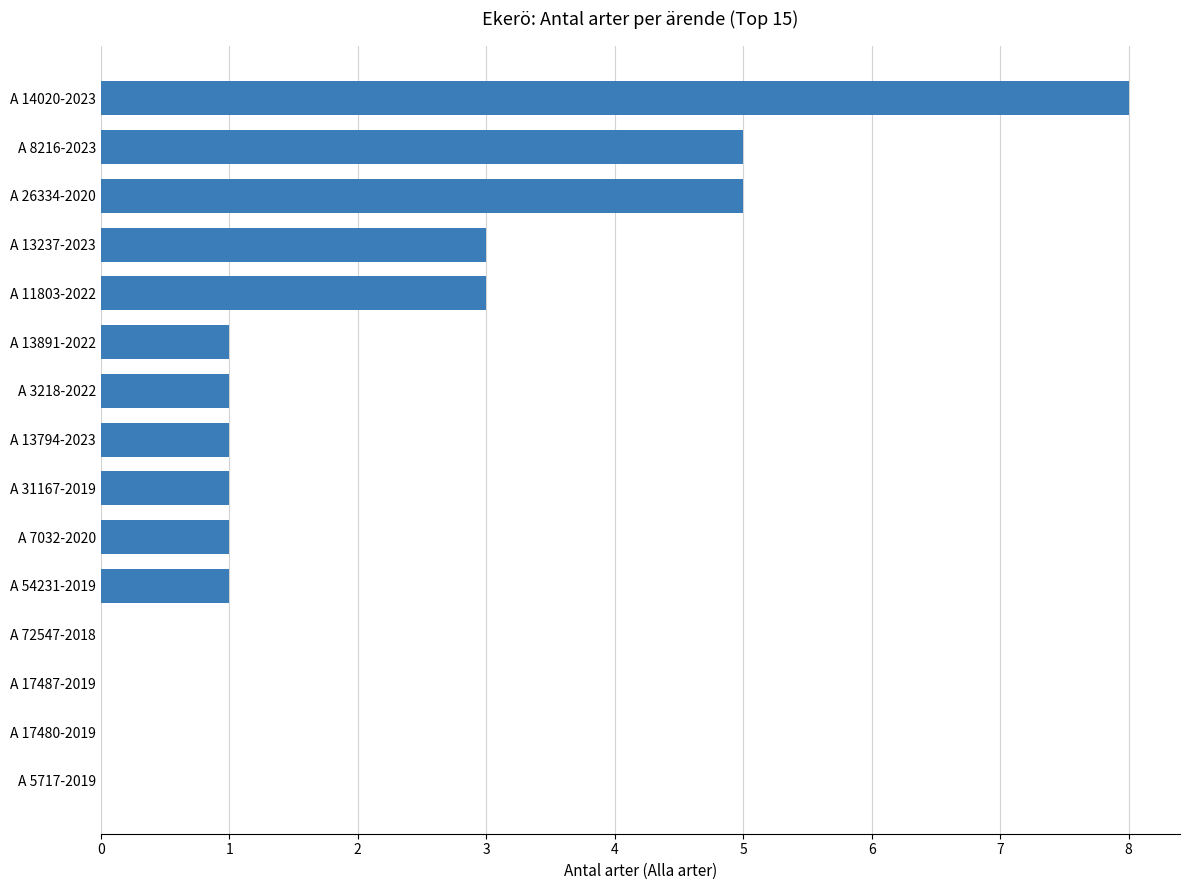

Is it true that the value at A 8216-2023 is 3?

False